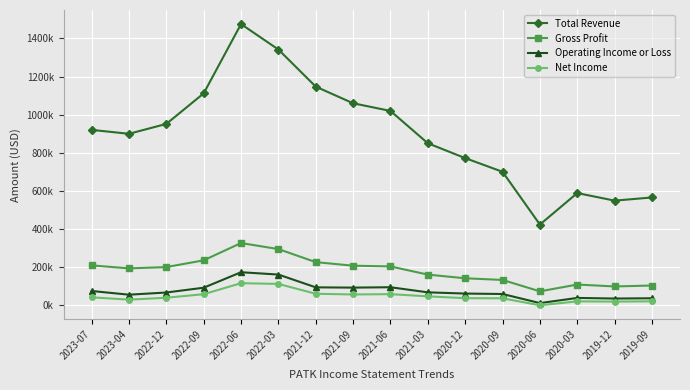

Does the chart have visible grid lines?

Yes